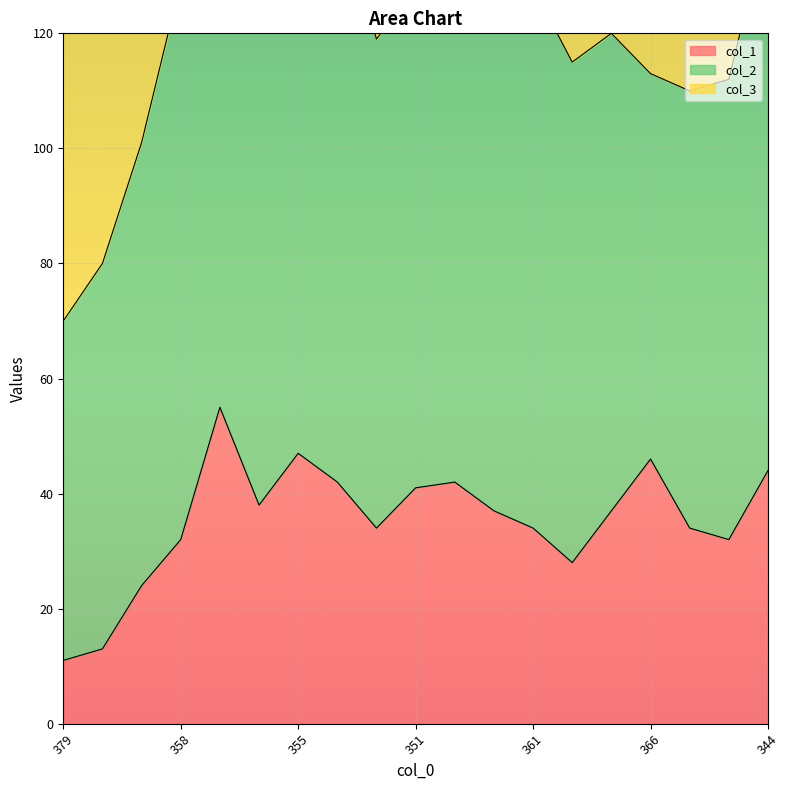

Does the chart display data point markers on the line(s)?

No